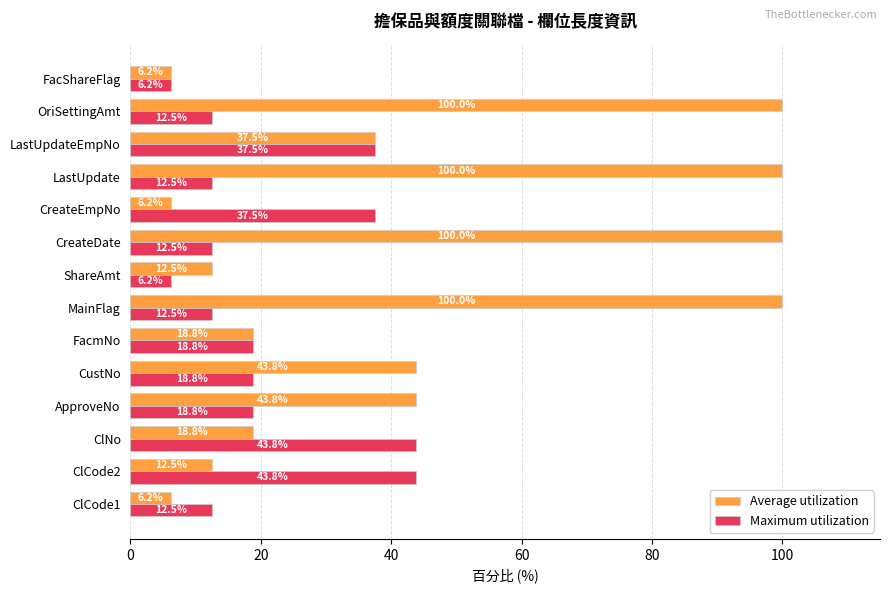

Which series has the widest spread of values?

Average utilization